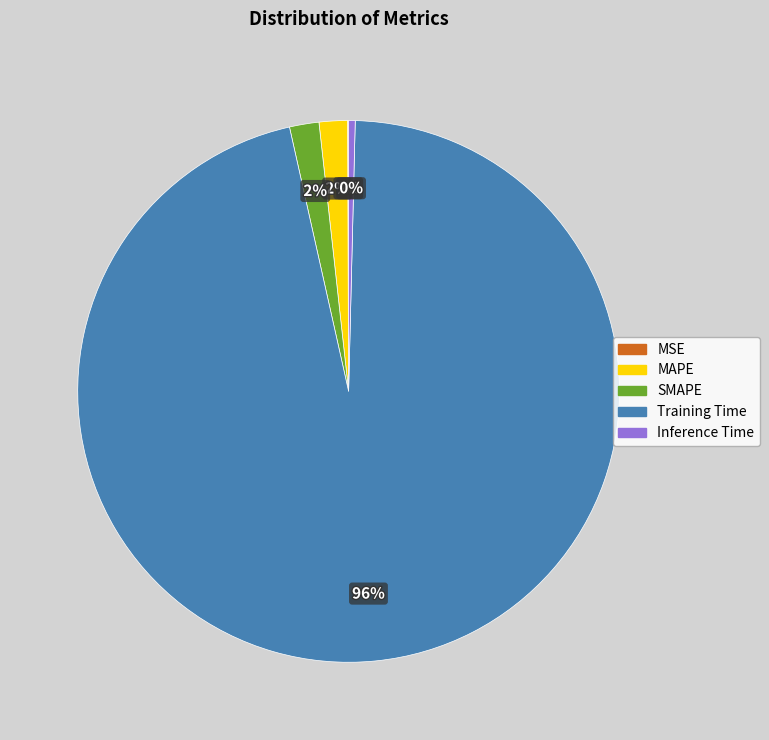

To the nearest percent, what is the difference between the largest and smallest slice percentages?

96%